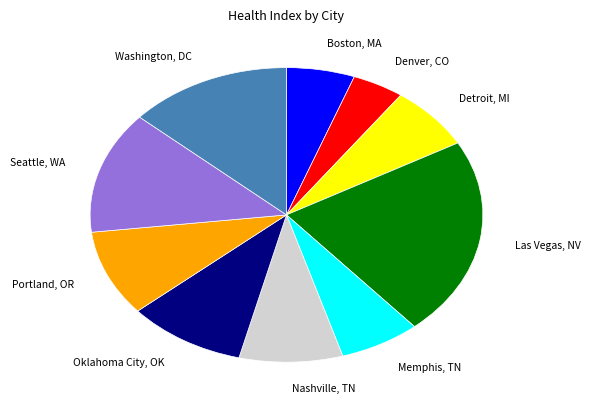

Is there a majority slice in this chart?

No